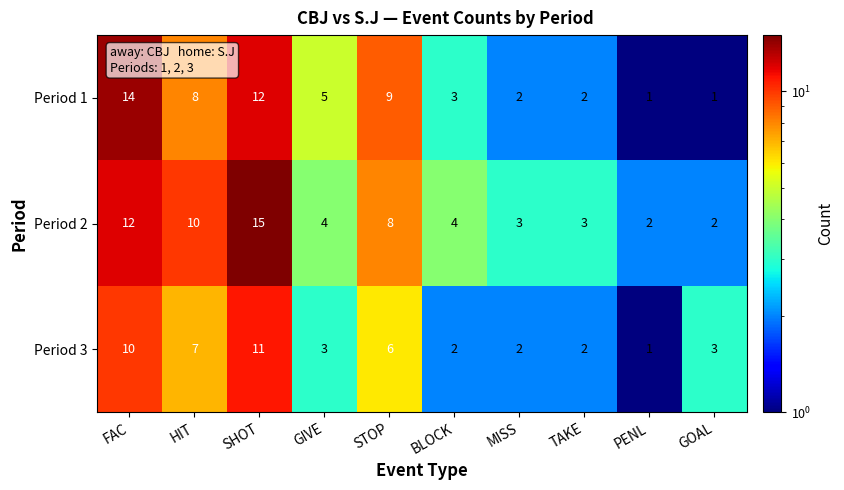

At which category is the sum across all series the highest?

SHOT